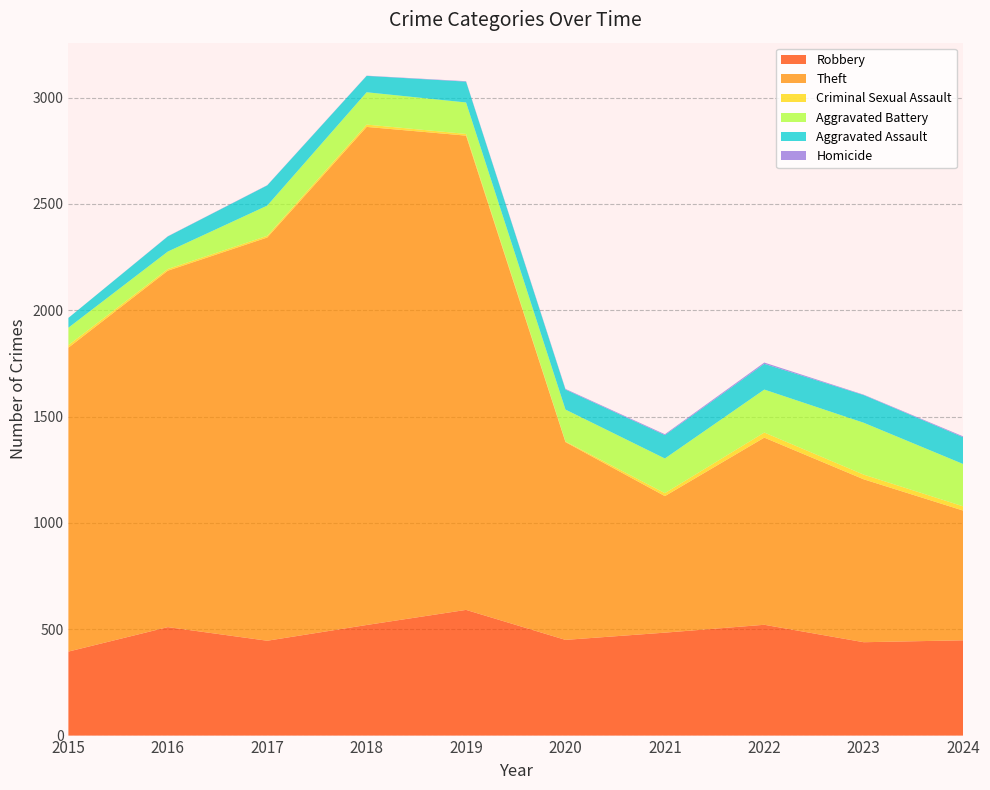

Reading left to right, transcribe all the data shown in this chart.

Robbery: 2015=395	2016=510	2017=446	2018=520	2019=591	2020=450	2021=484	2022=521	2023=439	2024=448
Theft: 2015=1429	2016=1676	2017=1896	2018=2342	2019=2230	2020=930	2021=642	2022=880	2023=766	2024=610
Criminal Sexual Assault: 2015=12	2016=8	2017=8	2018=11	2019=8	2020=3	2021=14	2022=24	2023=22	2024=20
Aggravated Battery: 2015=82	2016=82	2017=142	2018=152	2019=148	2020=150	2021=163	2022=202	2023=244	2024=199
Aggravated Assault: 2015=46	2016=71	2017=95	2018=77	2019=98	2020=94	2021=110	2022=121	2023=130	2024=126
Homicide: 2015=0	2016=1	2017=1	2018=1	2019=2	2020=3	2021=4	2022=6	2023=2	2024=4